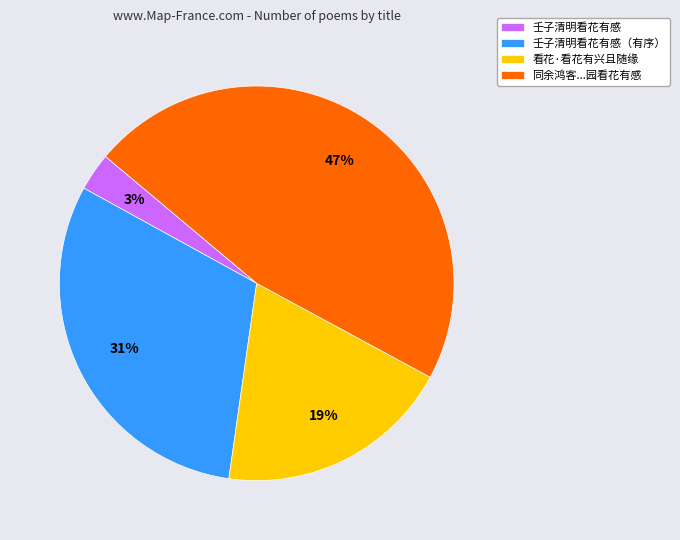

To the nearest percent, what portion does 壬子清明看花有感 represent?

3%